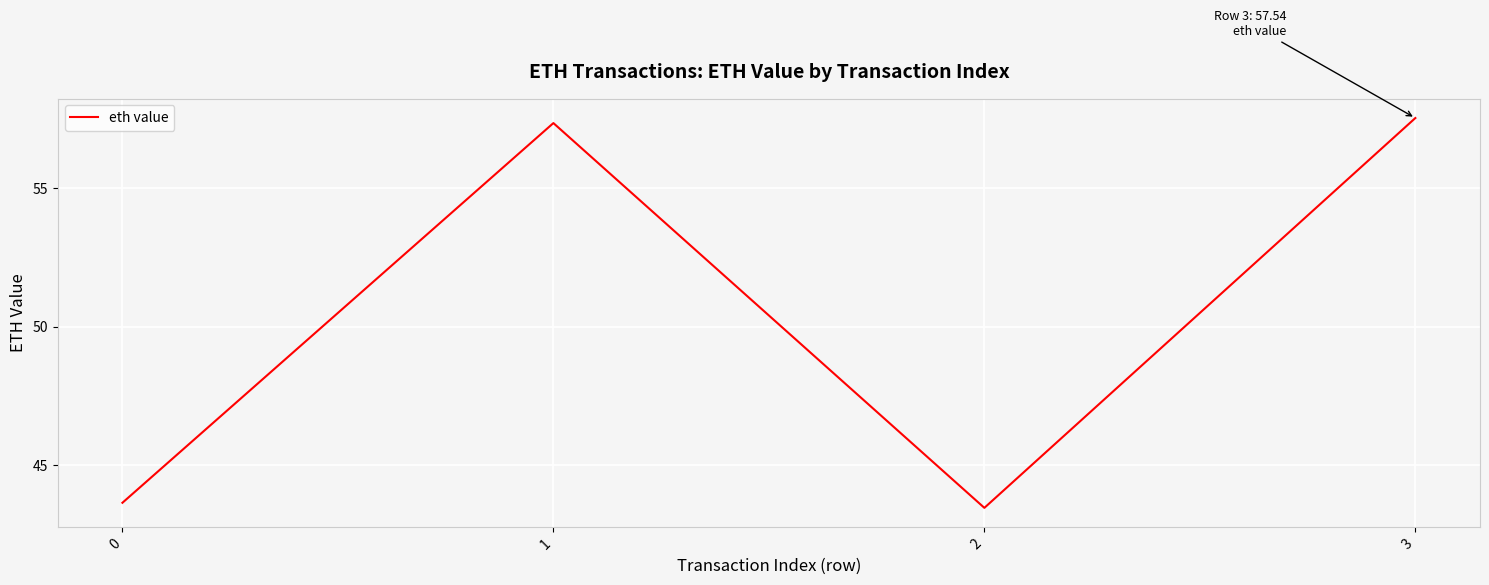

What is the change in value from 0 to 2?

-0.2